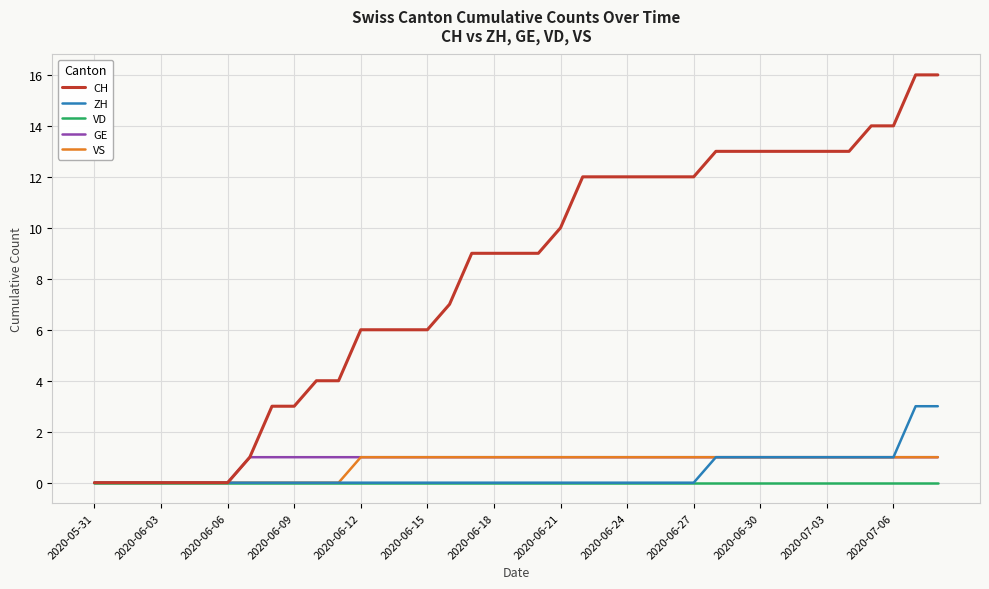

Does the chart display data point markers on the line(s)?

No